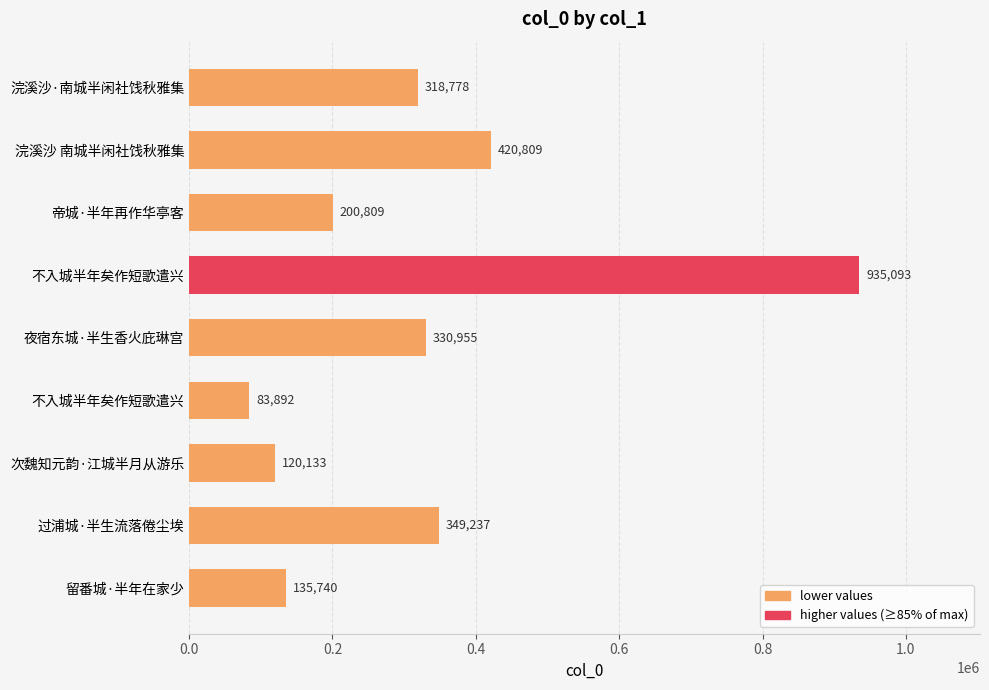

How many values are below 318778?

4